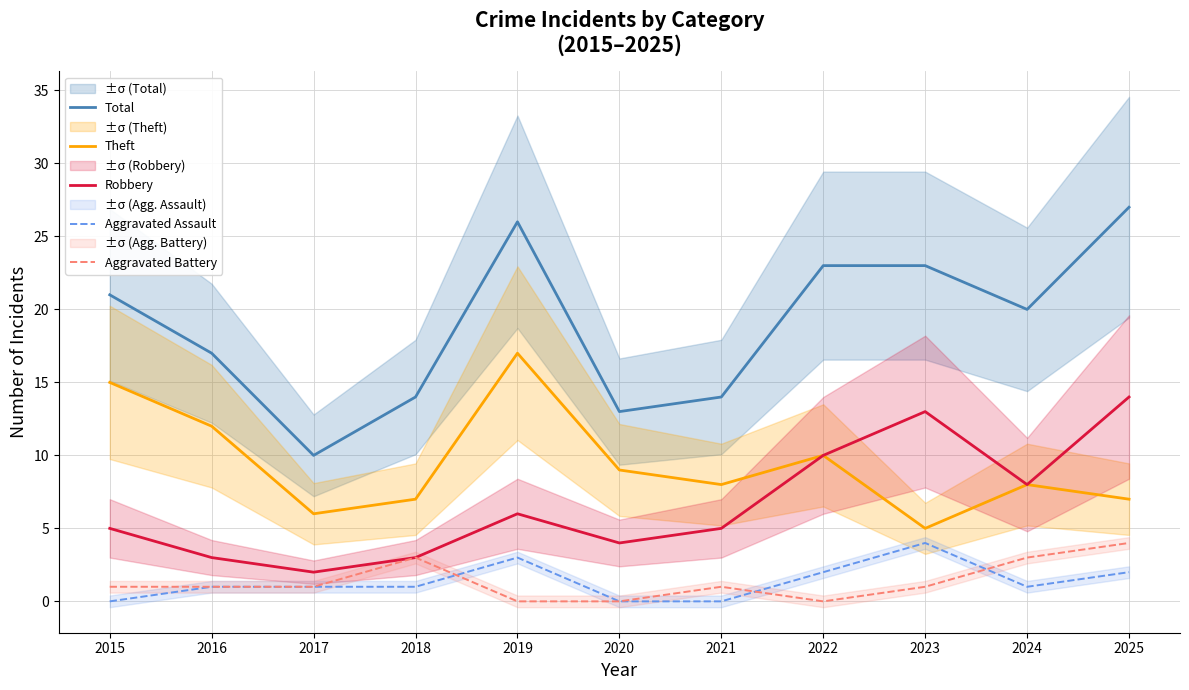

At which label does Total reach its minimum?

2017